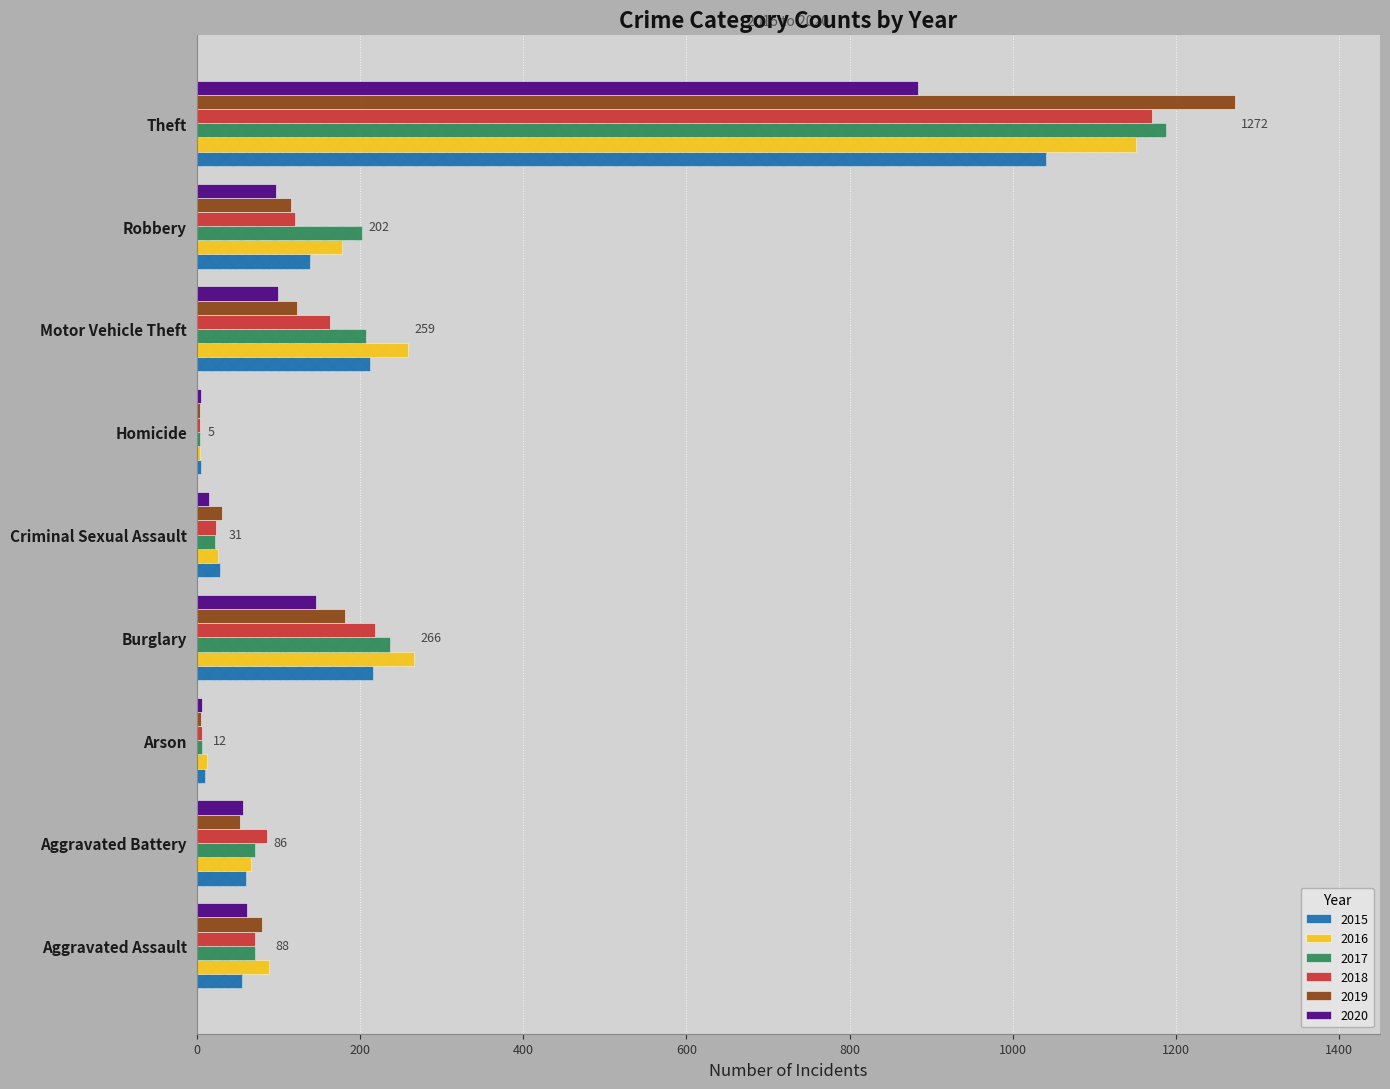

The 2019 series shows 123 at Motor Vehicle Theft. True or false?

True